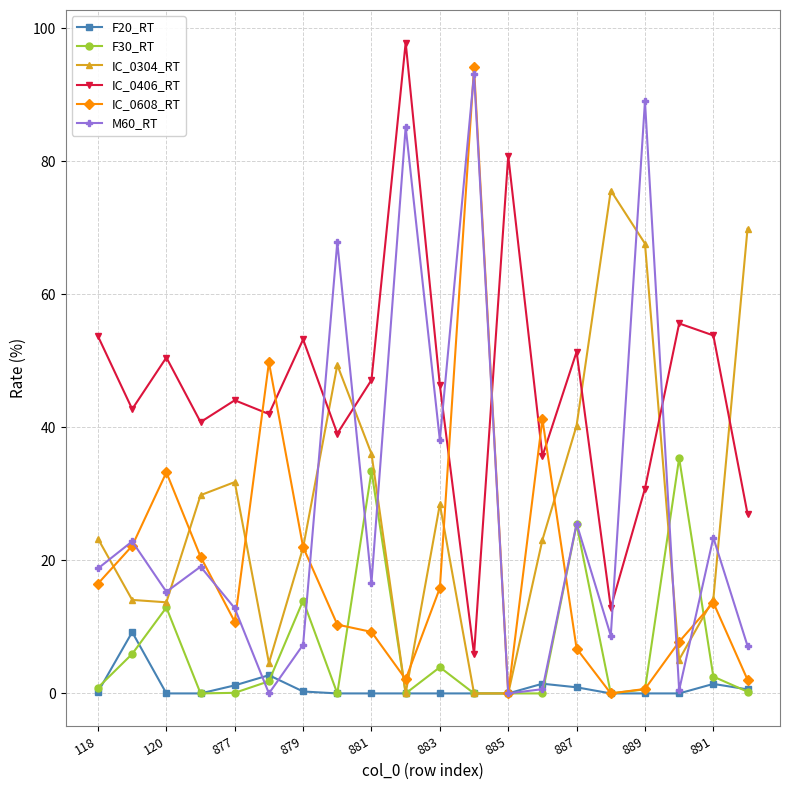

What is the value of the M60_RT point at the 7th from the left?

7.3